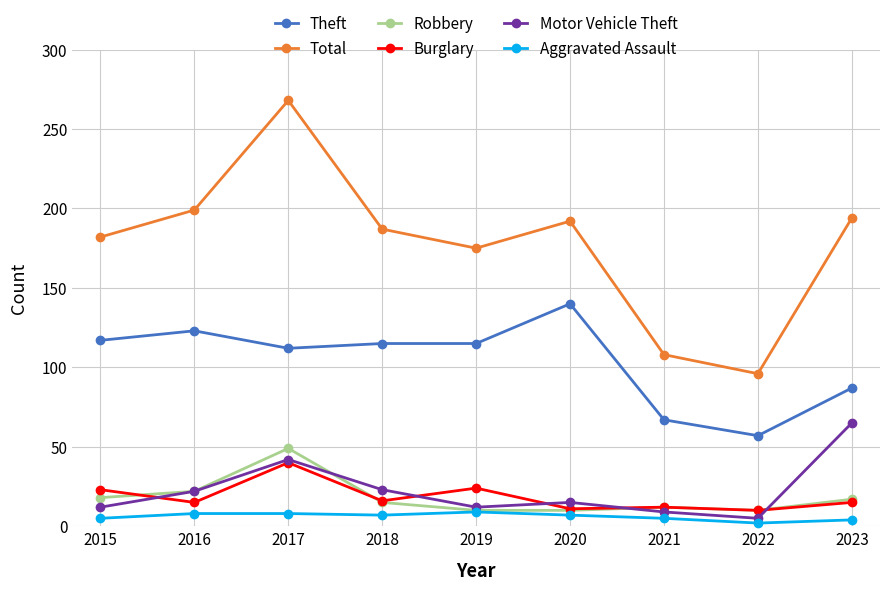

At which label is Total closest to 182?

2015